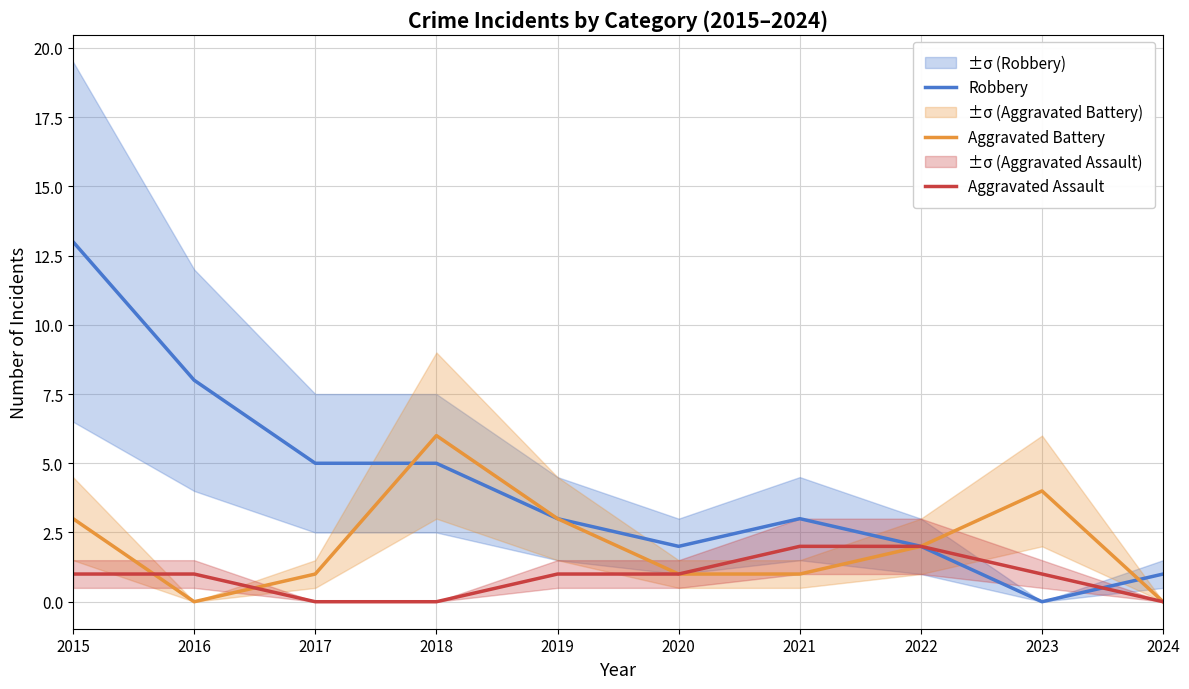

What is the difference between the second highest and minimum values in the Aggravated Battery series?

4